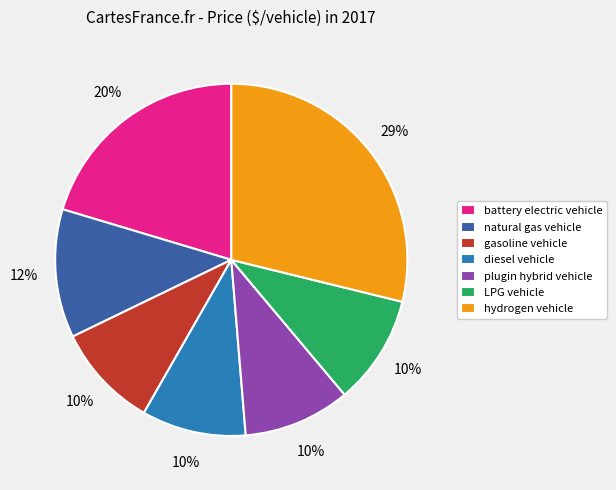

What percentage is the plugin hybrid vehicle slice, to the nearest percent?

10%